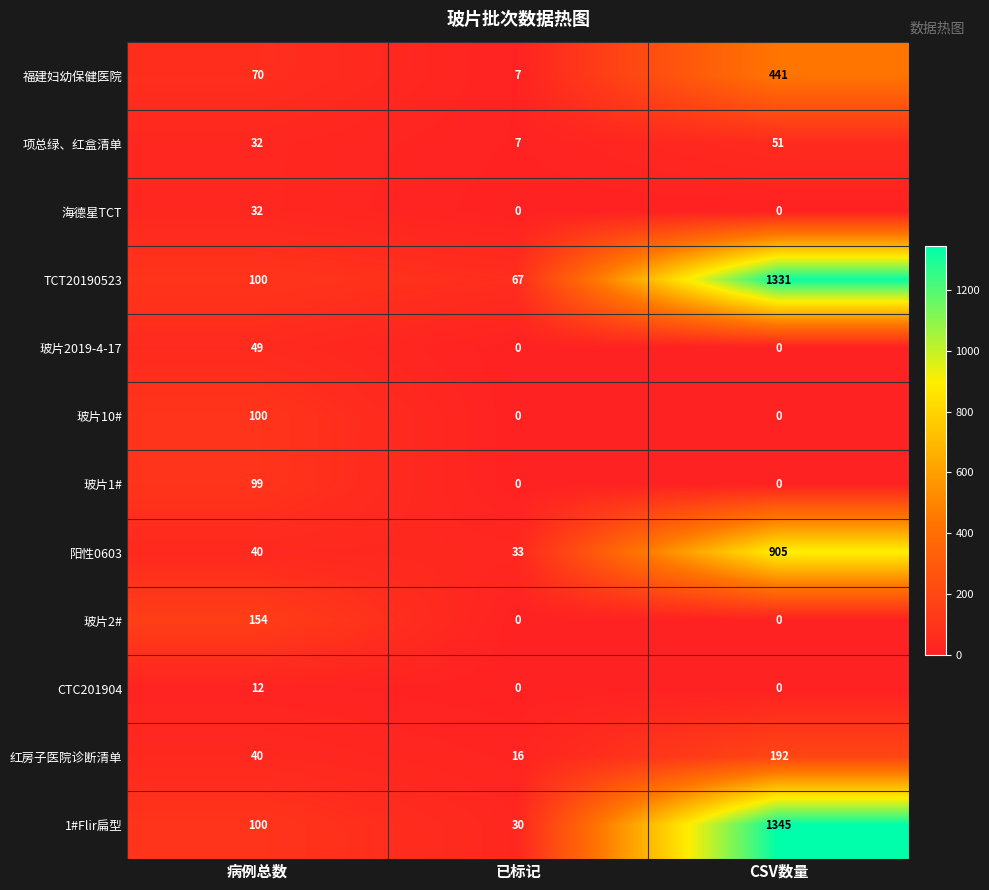

Which series changed the most between 病例总数 and 已标记?

玻片2#